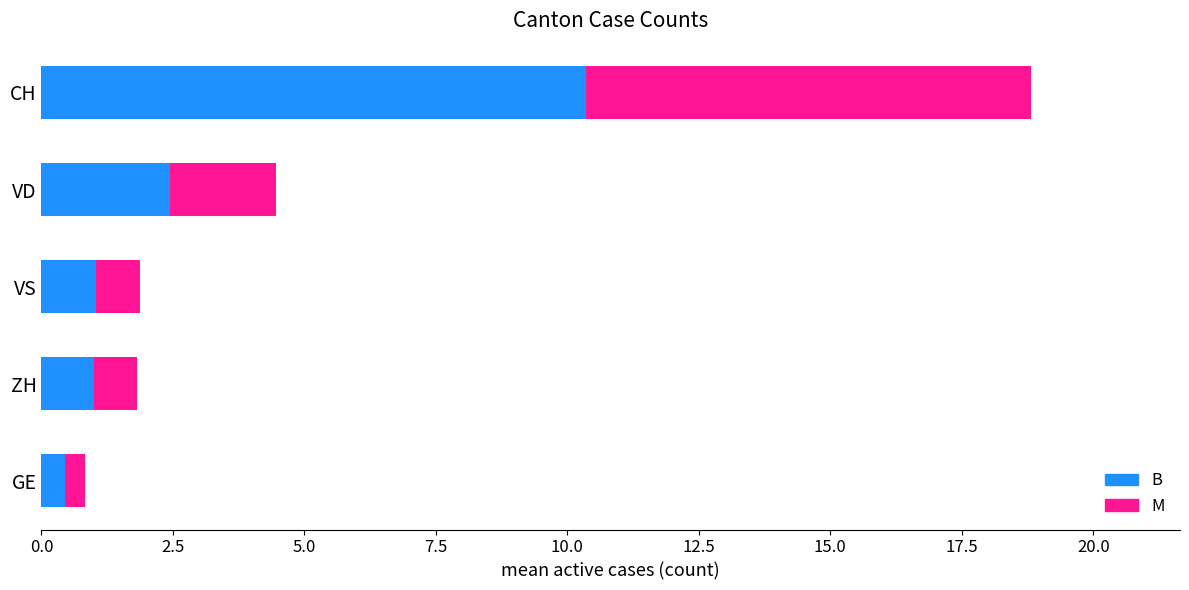

Where is B nearest to the value 5?

VD